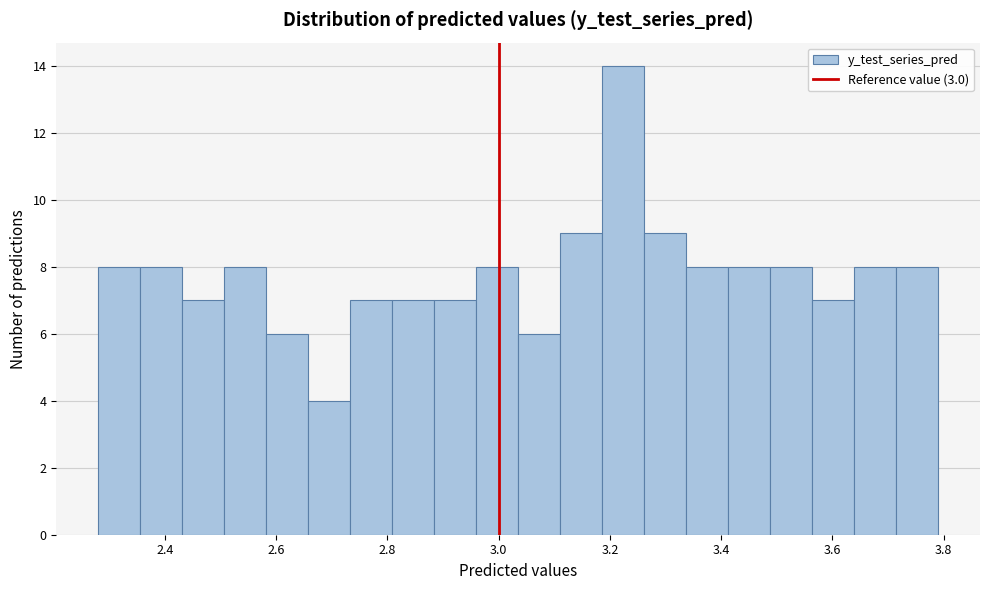

Around what value on the x-axis is the tallest bar? Give the approximate position of its centre, as read against the axis.

3.22